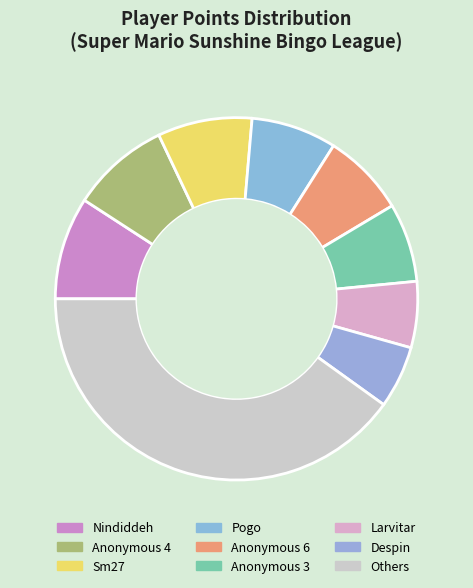

Which category has the biggest portion of the pie?

Others